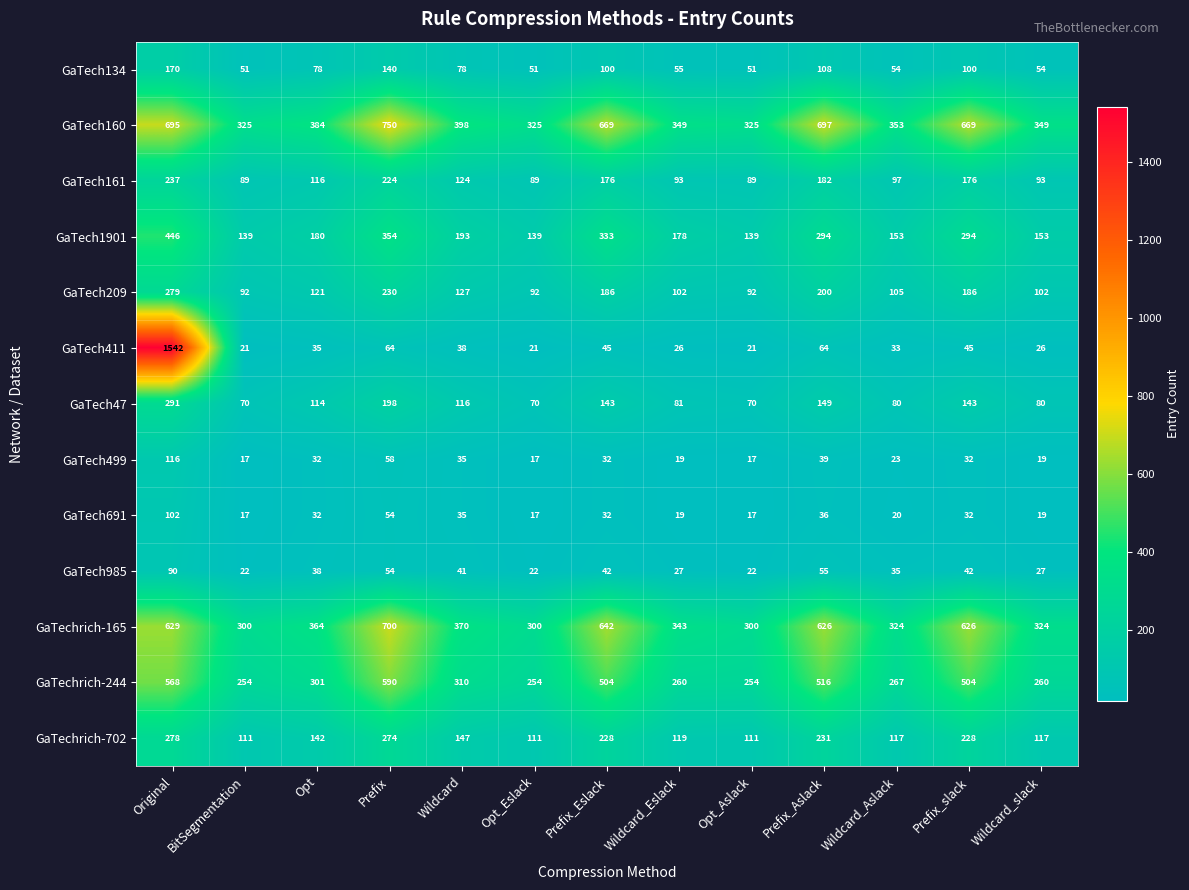

Which series changed the most between Opt_Aslack and Wildcard_Aslack?

GaTech160